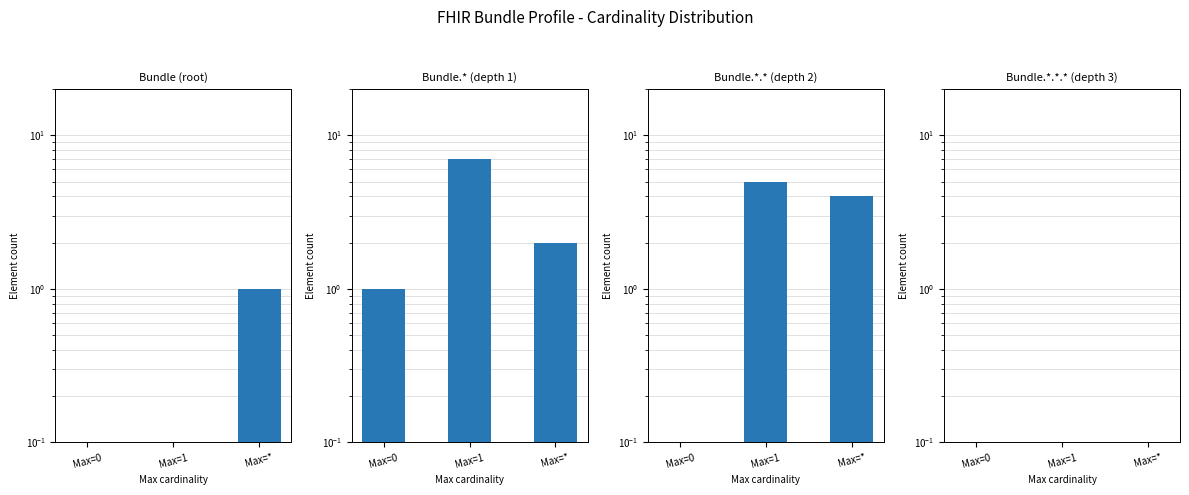

What is the sum of all Bundle.* (depth 1) values?

10.0